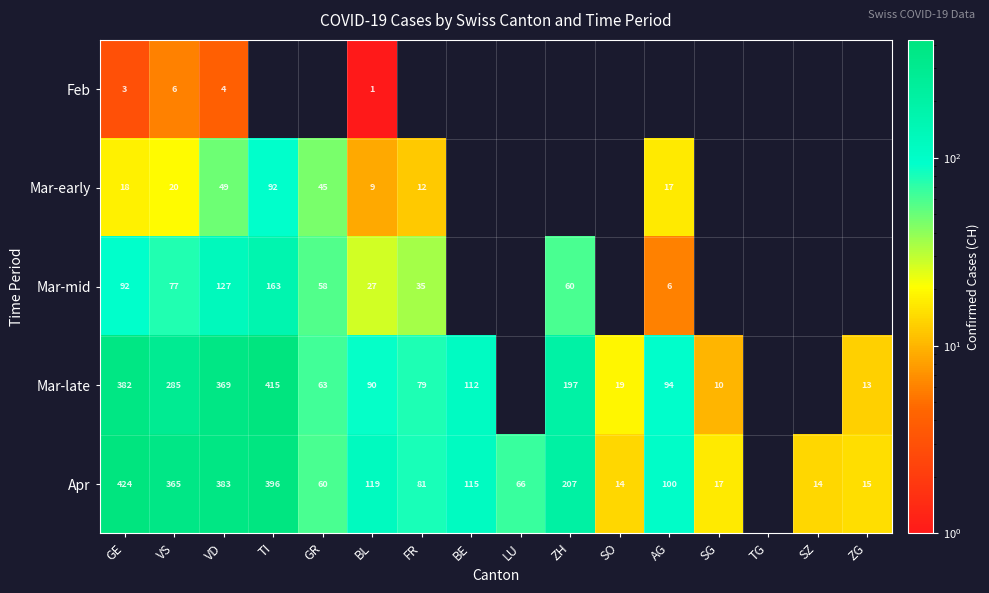

Is it true that Mar-late equals 415 at TI?

True